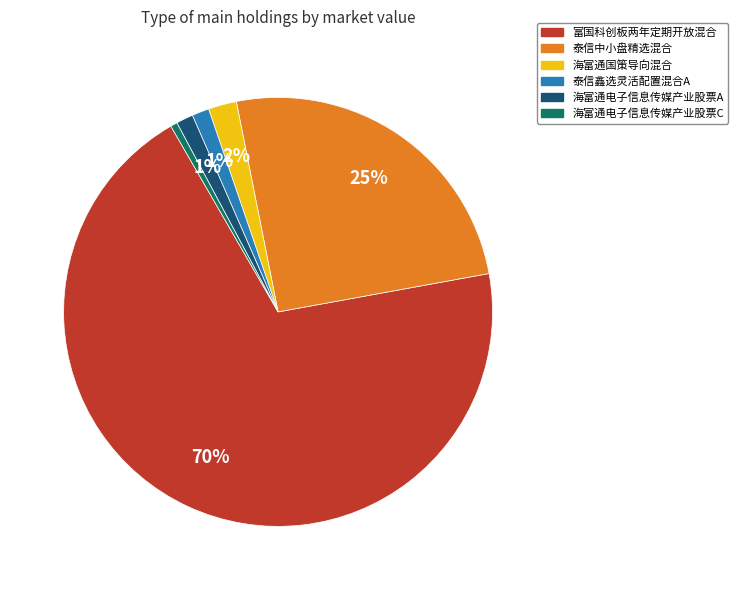

Which category accounts for the majority?

富国科创板两年定期开放混合